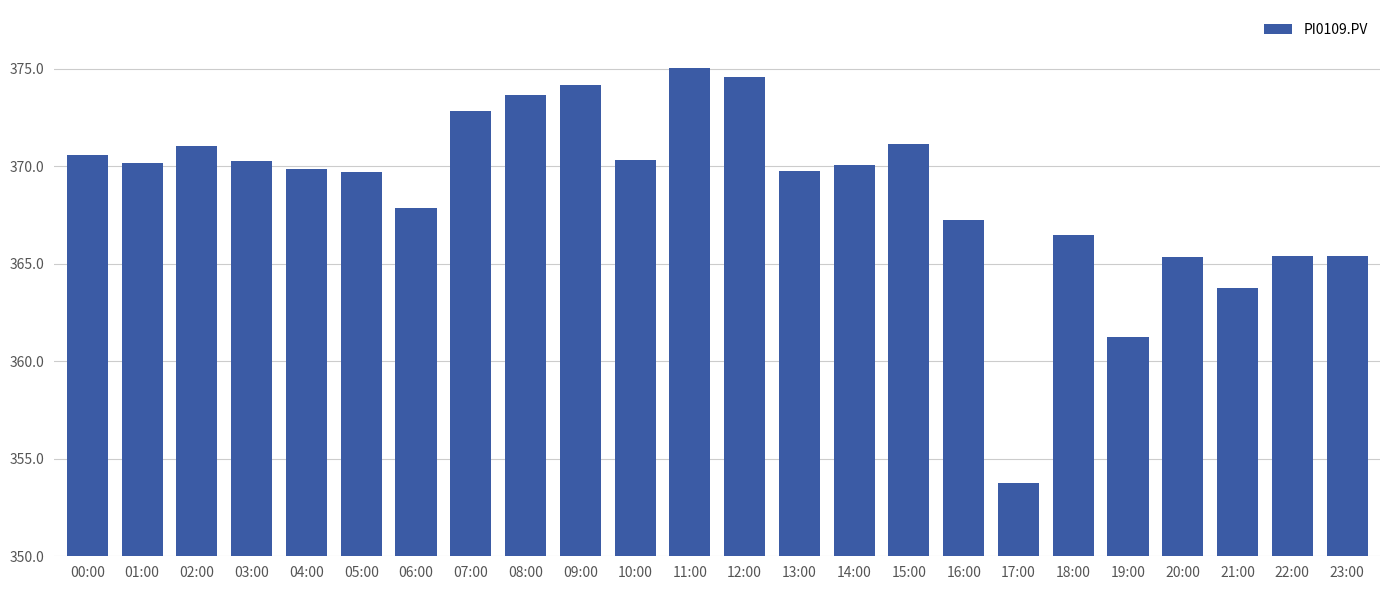

What is the smallest value displayed?

353.8